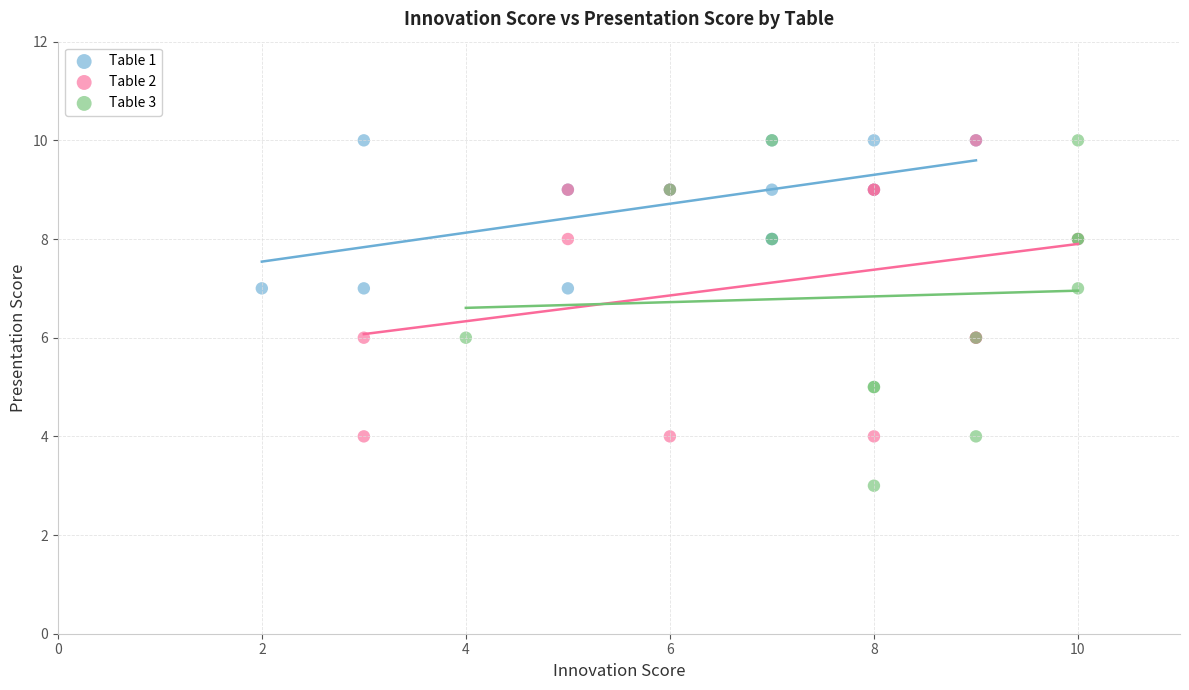

Which series has the widest spread of Y values?

Table 3